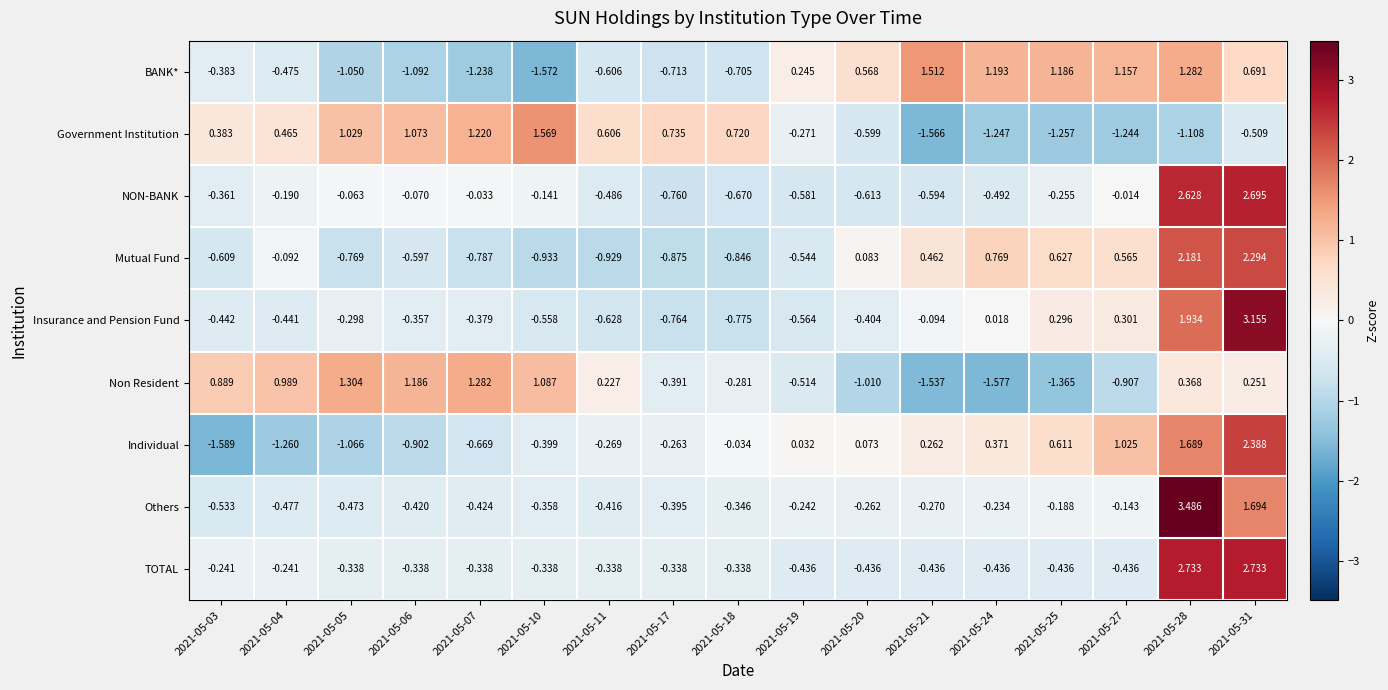

List the series in order of their peak value, lowest first.

Non Resident, BANK*, Government Institution, Mutual Fund, Individual, NON-BANK, TOTAL, Insurance and Pension Fund, Others